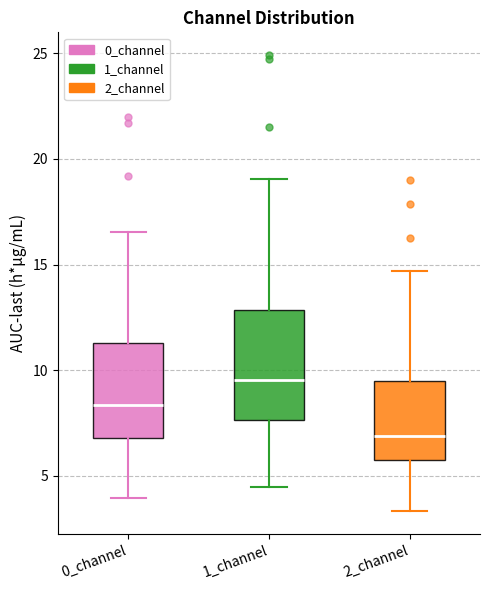

Which box is the tallest, from its lower edge to its upper edge?

1_channel